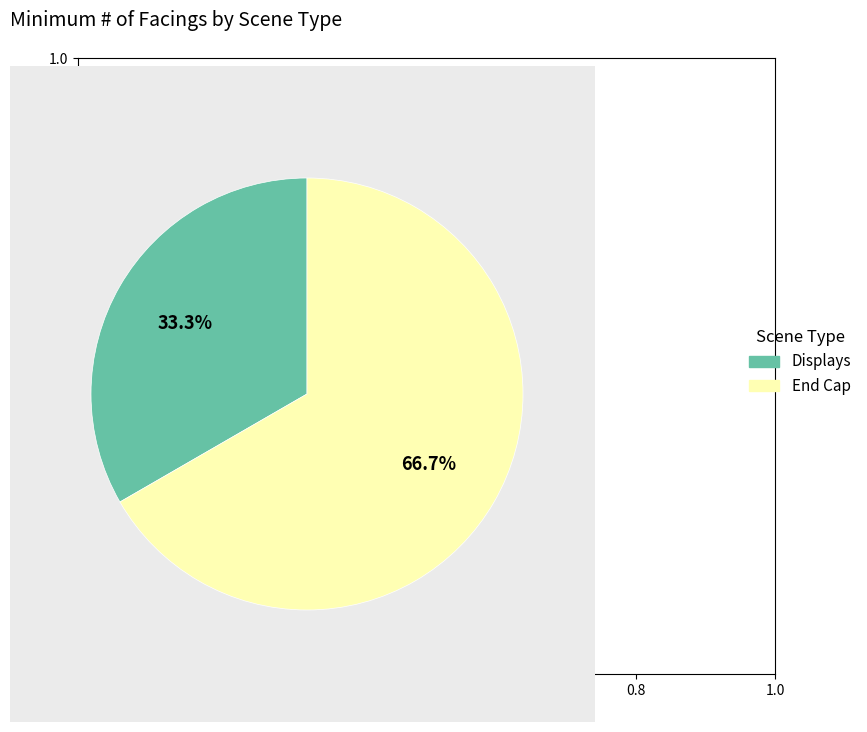

What is the largest slice in the pie chart?

End Cap